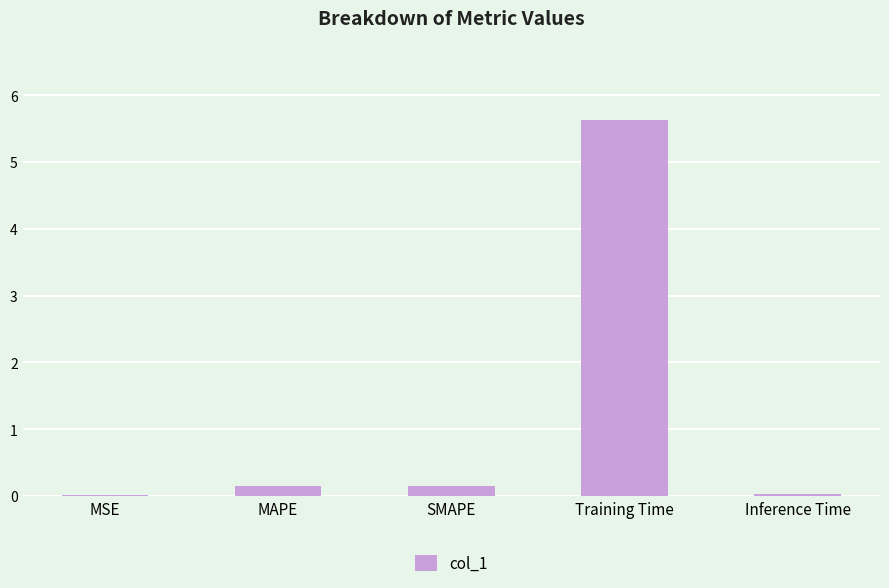

What is the sum of all values?

6.0